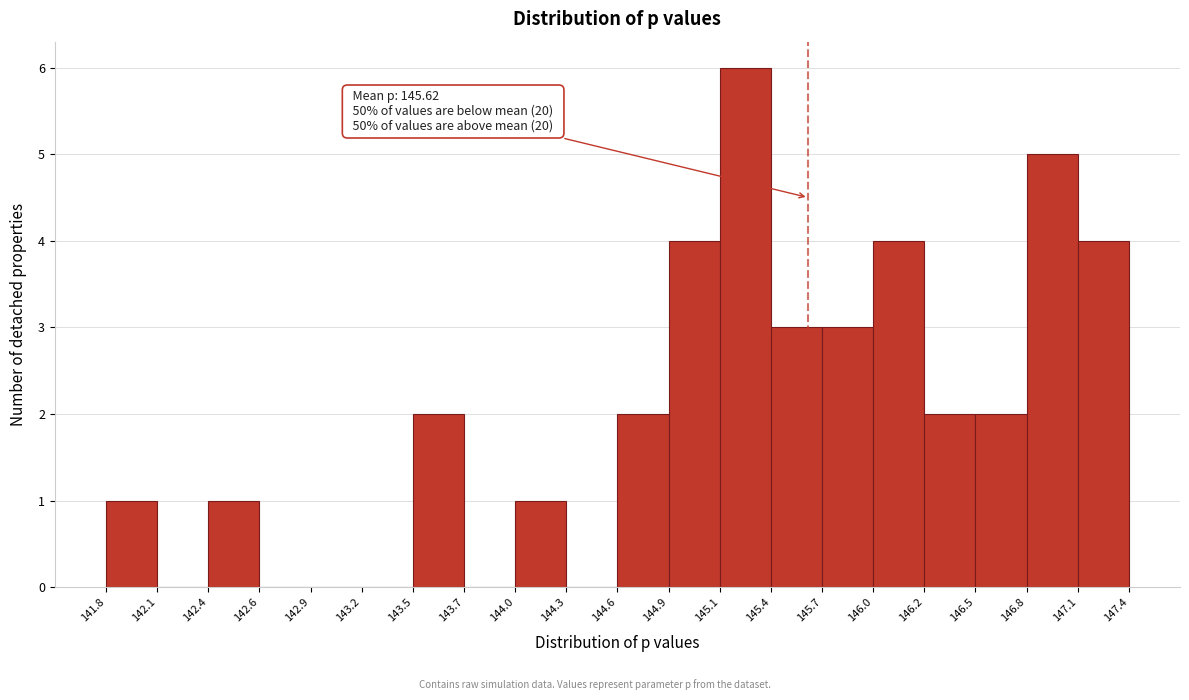

Over which range of the x-axis is the bar tallest?

145.1 to 145.4